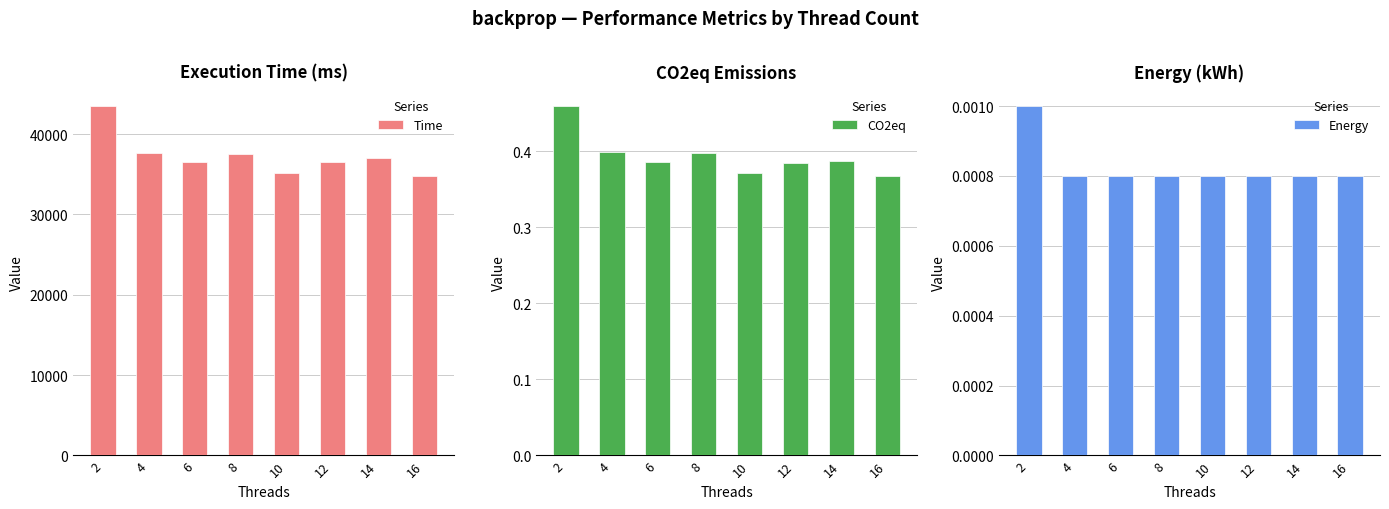

Which series has the largest range (max minus min)?

Time